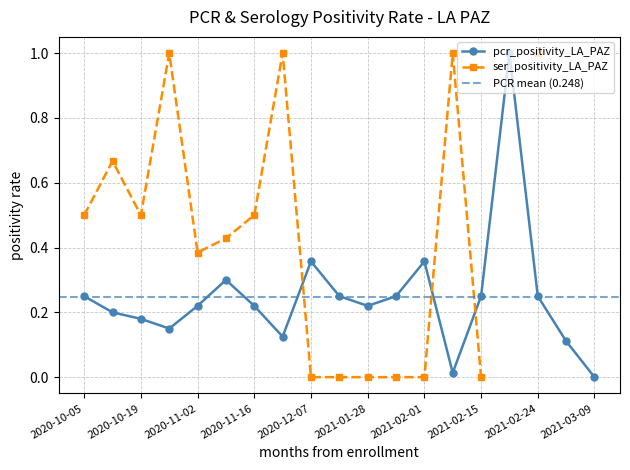

The value of pcr_positivity_LA_PAZ at 2021-02-01 is 0.6. True or false?

False